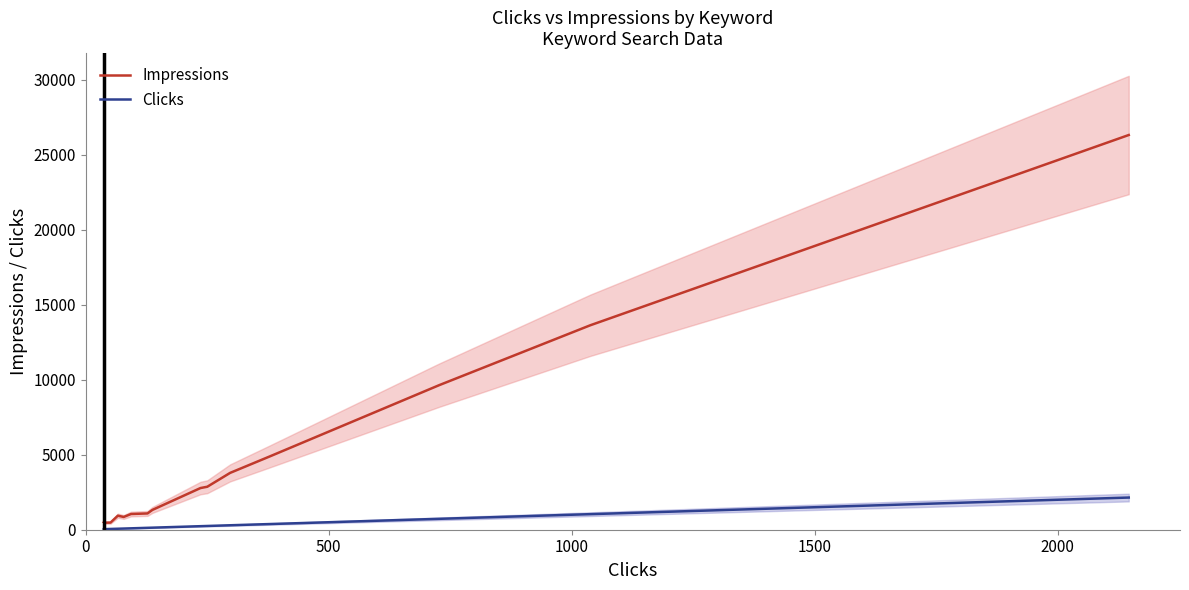

Reading left to right, list all the values displayed in this chart.

Impressions: 496	468	477	936	851	1048	1086	1320	2780	2867	3791	4895	9641	13637	26329
Clicks: 37	38	51	66	78	93	127	137	236	250	297	379	727	1038	2146